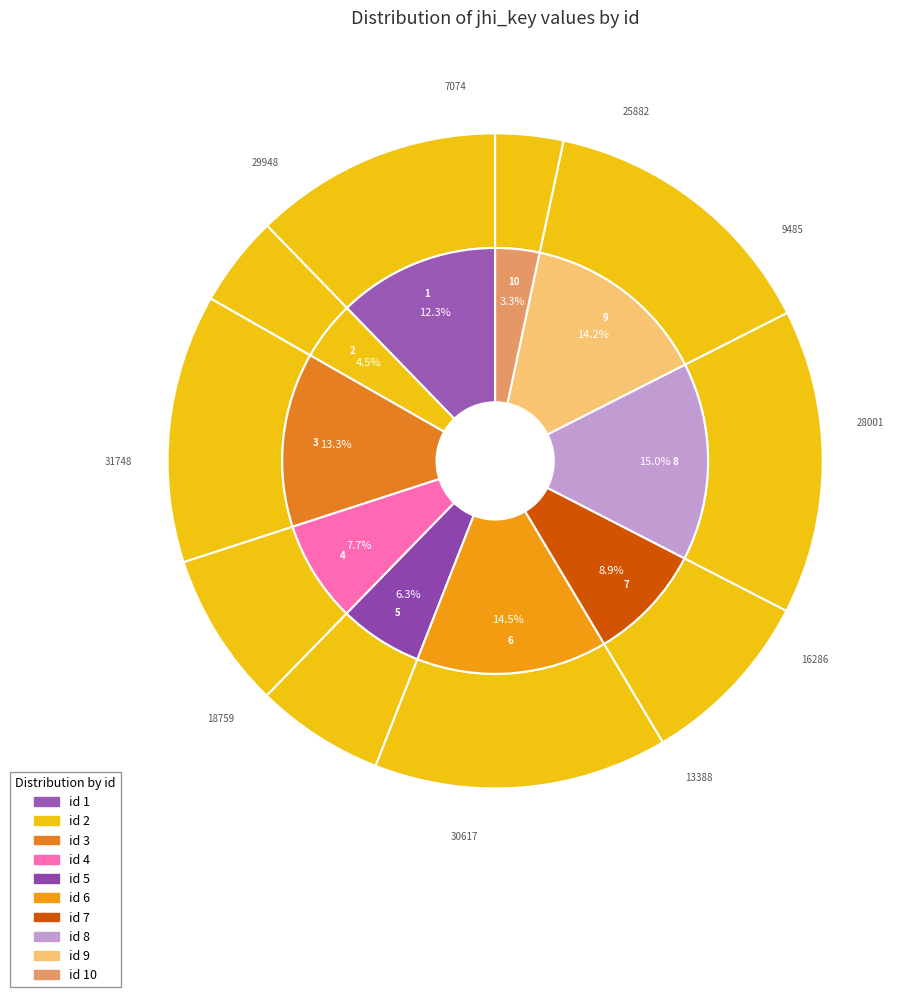

What percentage is the 10 slice, to the nearest percent?

3%